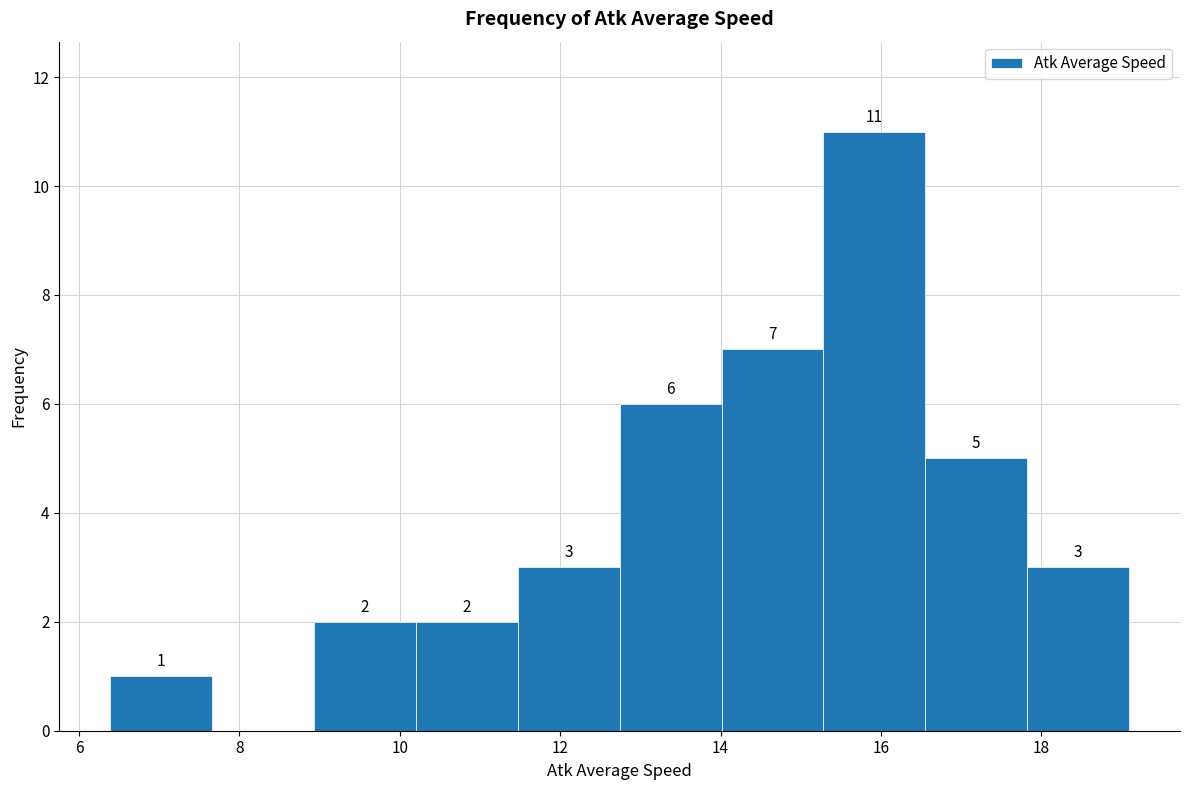

Over which range of the x-axis is the bar tallest?

15.2 to 16.6